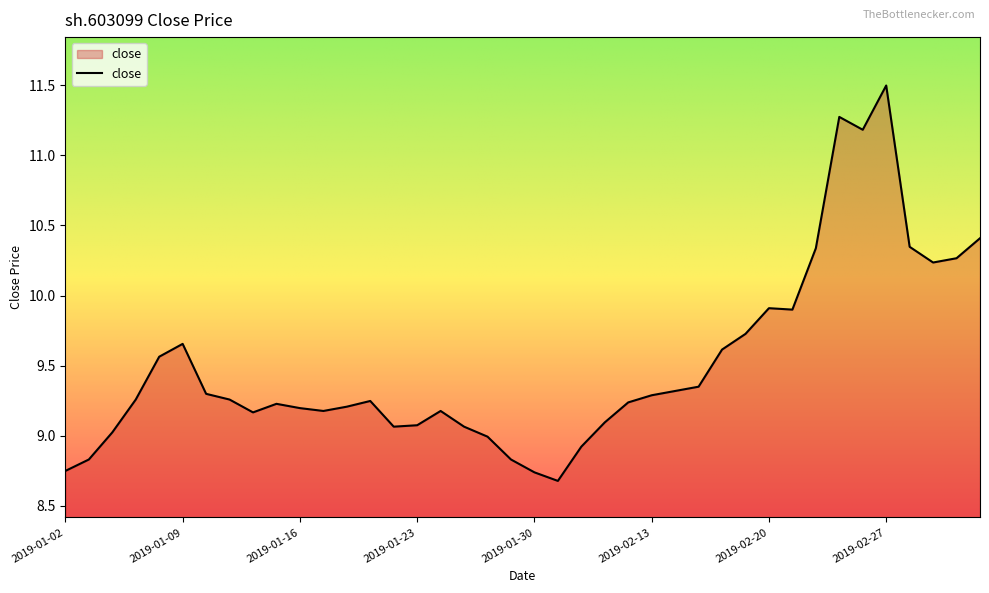

What is the difference between the maximum and minimum values?

2.8